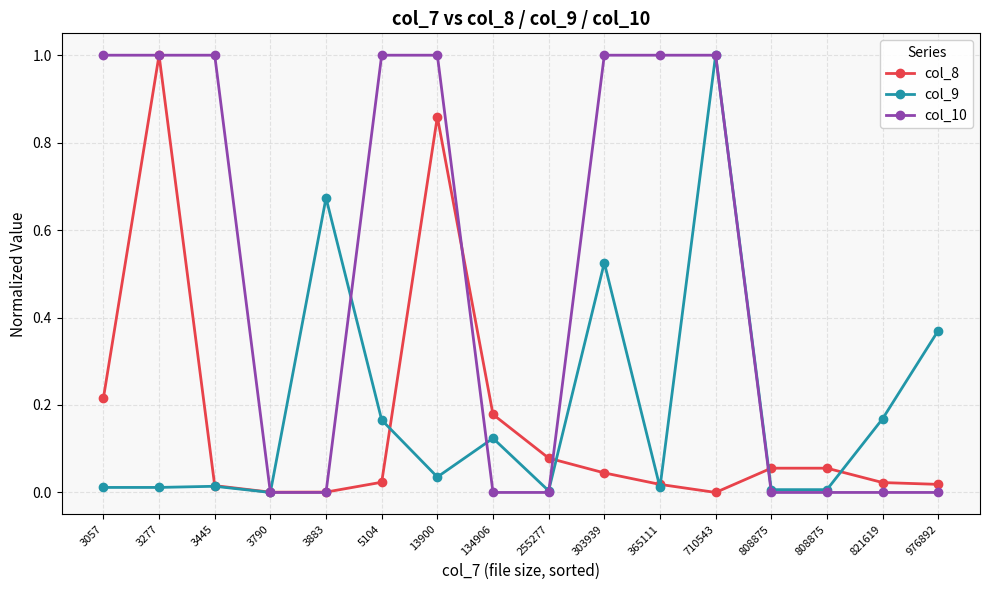

How many lines are shown in the chart?

3